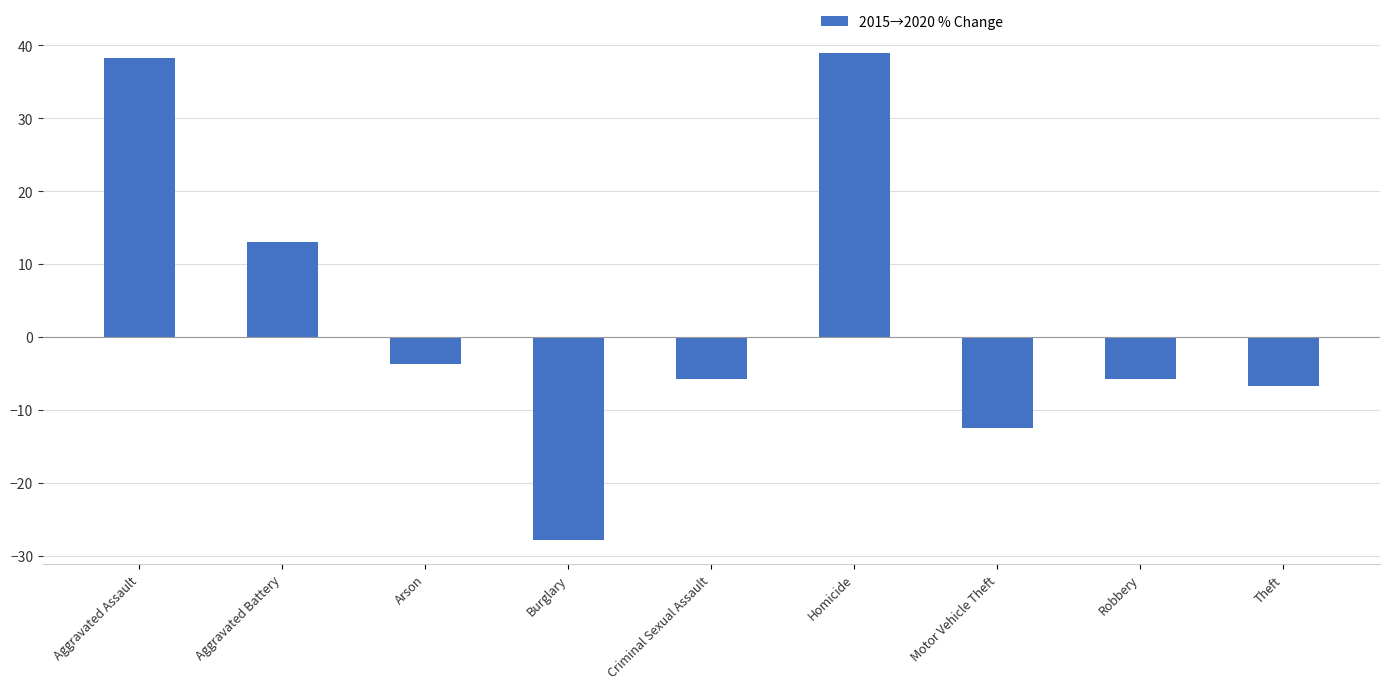

What is the sum of the values at Criminal Sexual Assault and Robbery?

-11.4